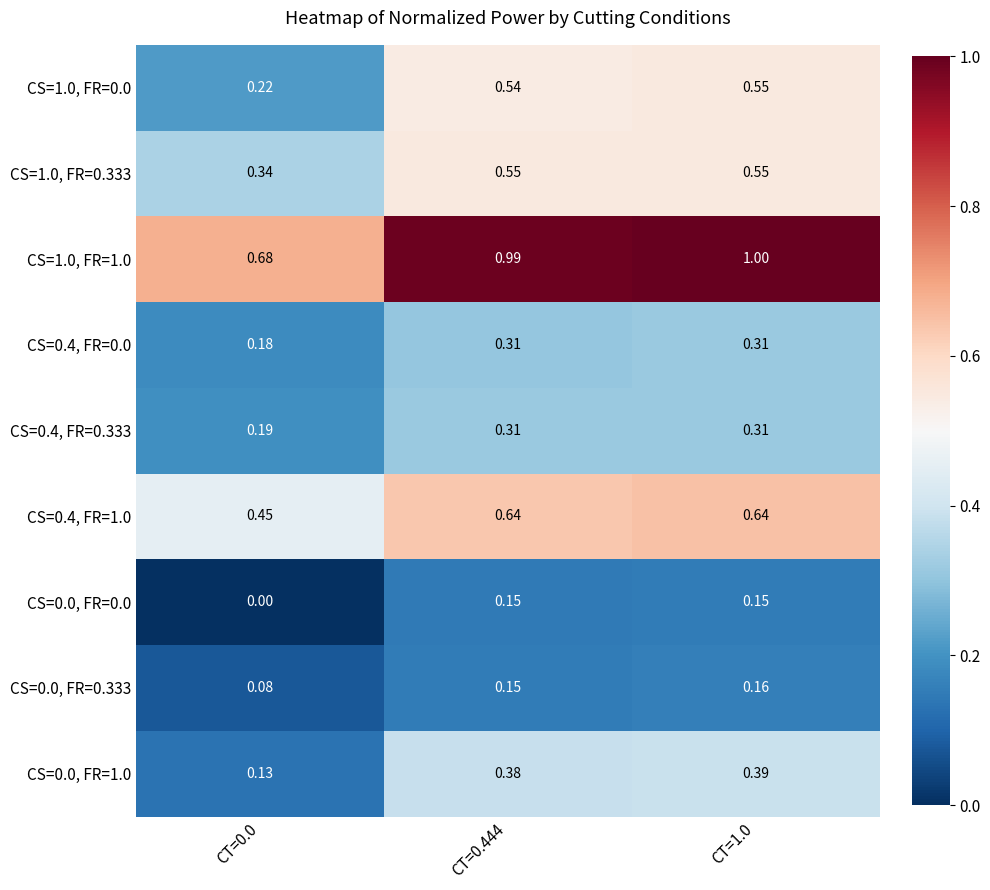

Reading left to right, list all the values displayed in this chart.

CS=1.0, FR=0.0: CT=0.0=0.2	CT=0.444=0.5	CT=1.0=0.6
CS=1.0, FR=0.333: CT=0.0=0.3	CT=0.444=0.6	CT=1.0=0.6
CS=1.0, FR=1.0: CT=0.0=0.7	CT=0.444=1.0	CT=1.0=1.0
CS=0.4, FR=0.0: CT=0.0=0.2	CT=0.444=0.3	CT=1.0=0.3
CS=0.4, FR=0.333: CT=0.0=0.2	CT=0.444=0.3	CT=1.0=0.3
CS=0.4, FR=1.0: CT=0.0=0.5	CT=0.444=0.6	CT=1.0=0.6
CS=0.0, FR=0.0: CT=0.0=0.0	CT=0.444=0.1	CT=1.0=0.1
CS=0.0, FR=0.333: CT=0.0=0.1	CT=0.444=0.1	CT=1.0=0.2
CS=0.0, FR=1.0: CT=0.0=0.1	CT=0.444=0.4	CT=1.0=0.4